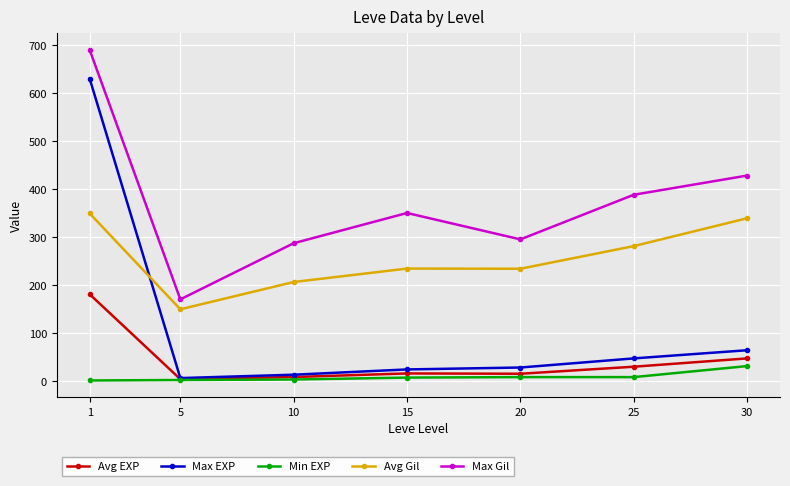

Where is the first local maximum for Avg Gil?

15